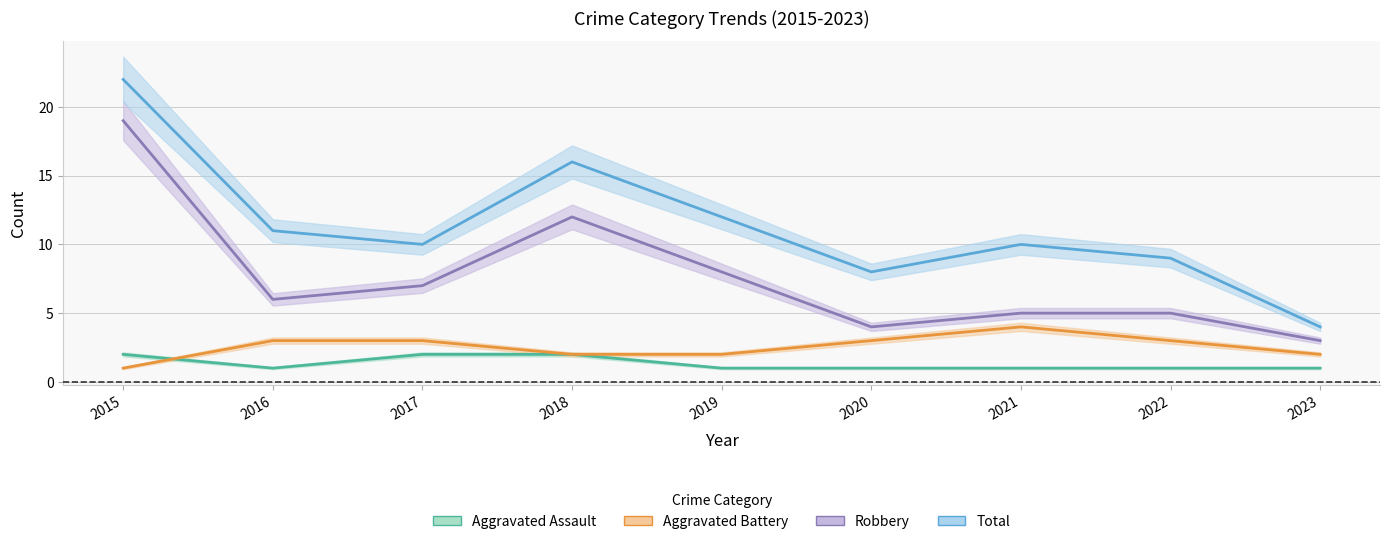

What is the value of the Total point at the 8th from the left?

9